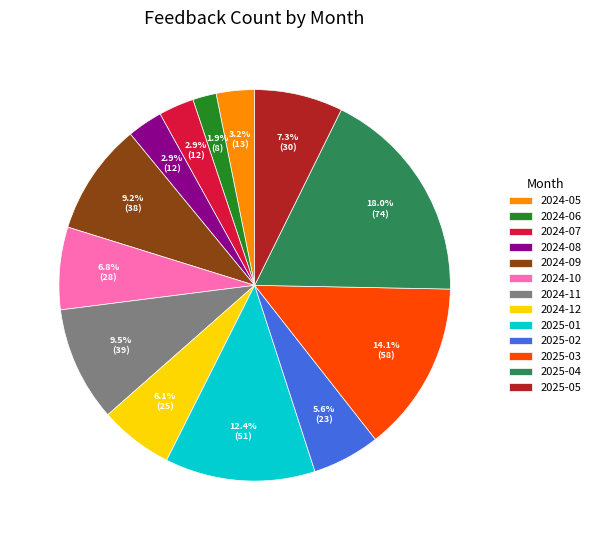

Which category has the biggest portion of the pie?

2025-04